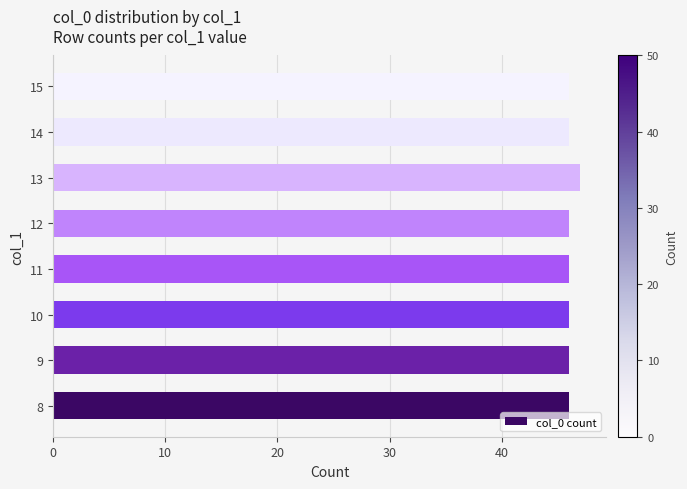

Reading top to bottom, what are all the values shown in this chart?

15=46	14=46	13=47	12=46	11=46	10=46	9=46	8=46